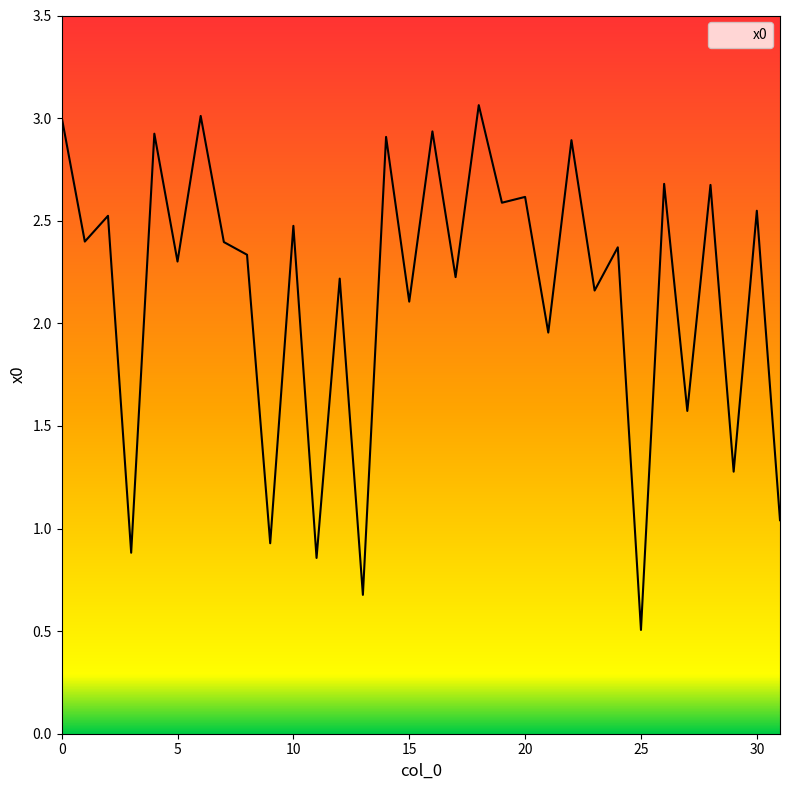

Does the chart have visible grid lines?

No